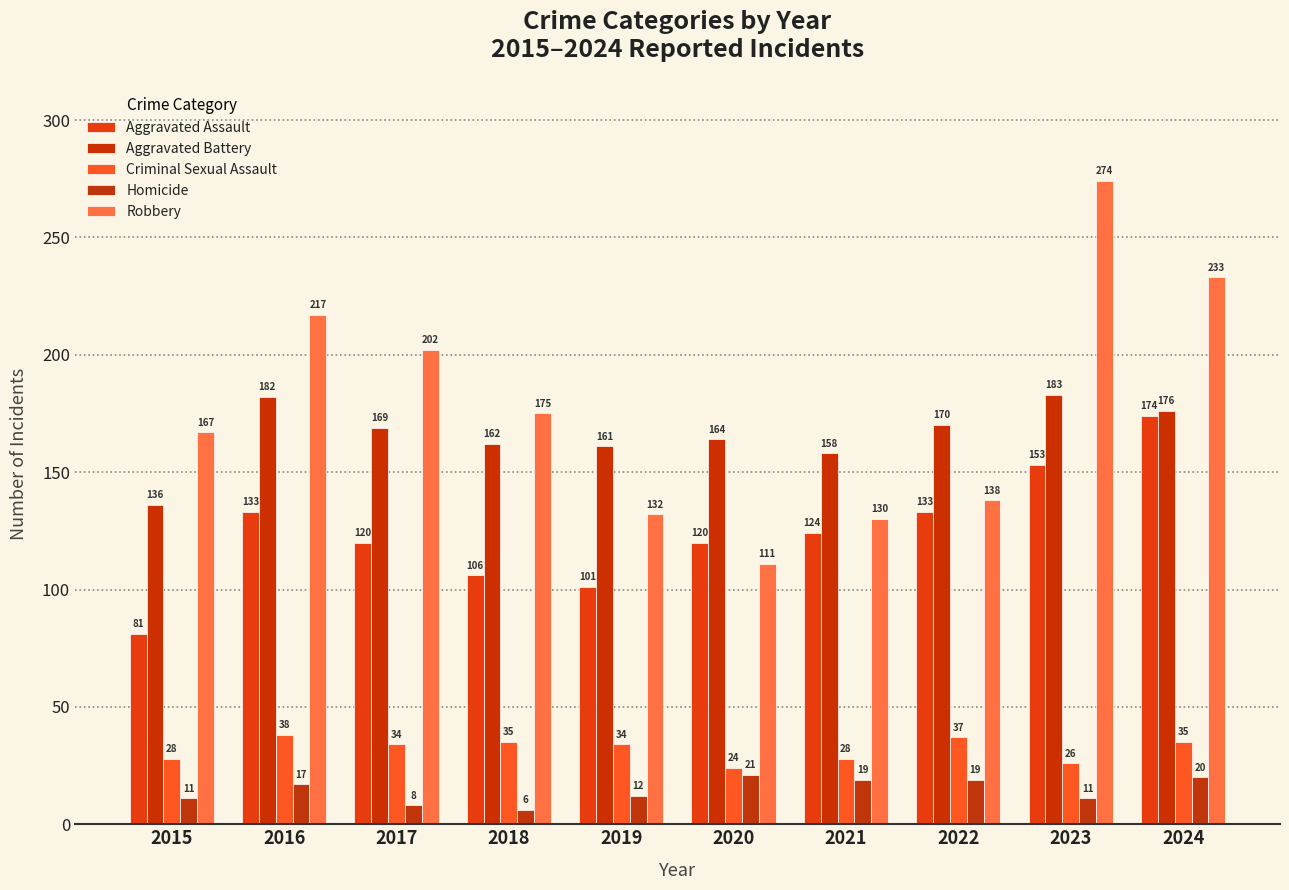

Between 2017 and 2024, which series saw the biggest shift?

Aggravated Assault